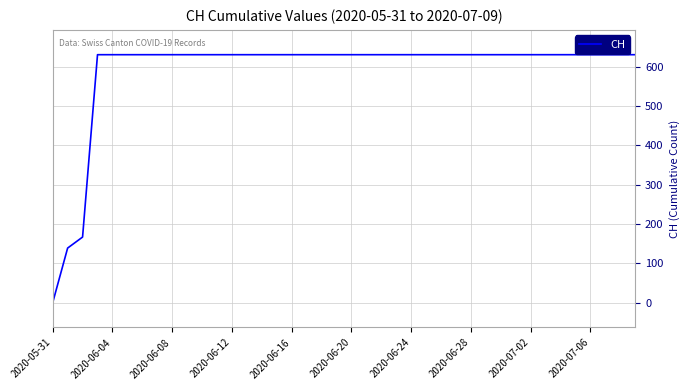

What is the greatest value displayed?

631